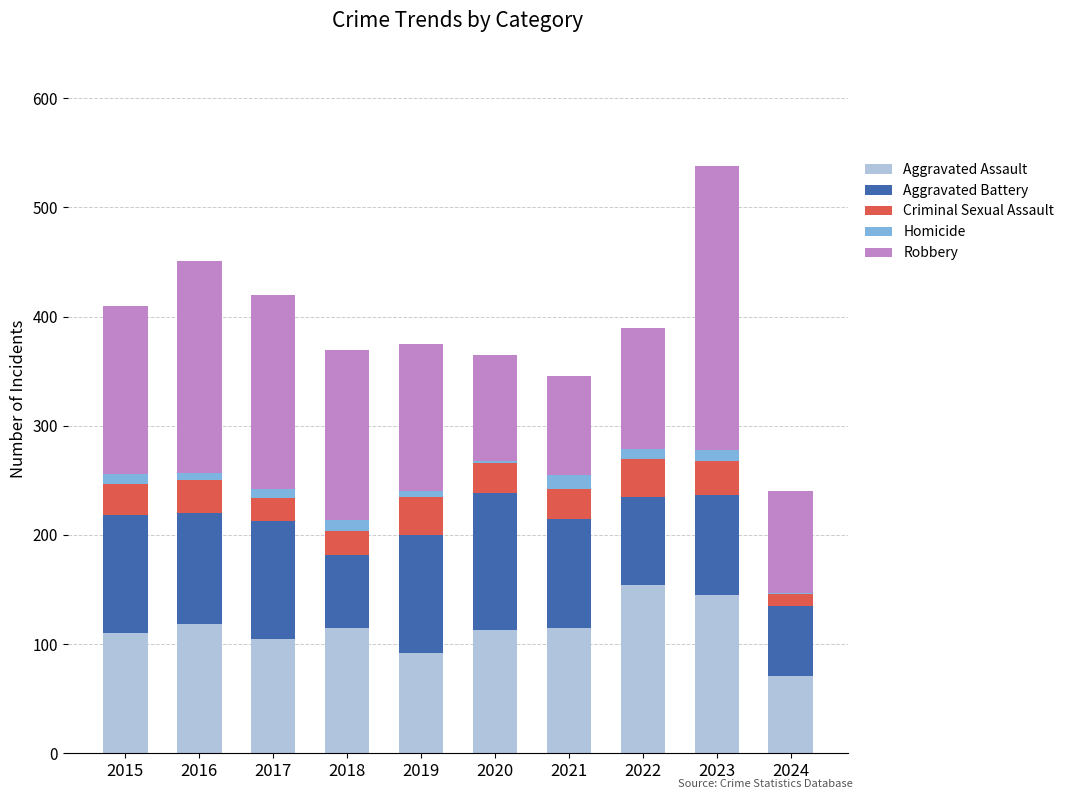

What is the sum of all Aggravated Assault values?

1138